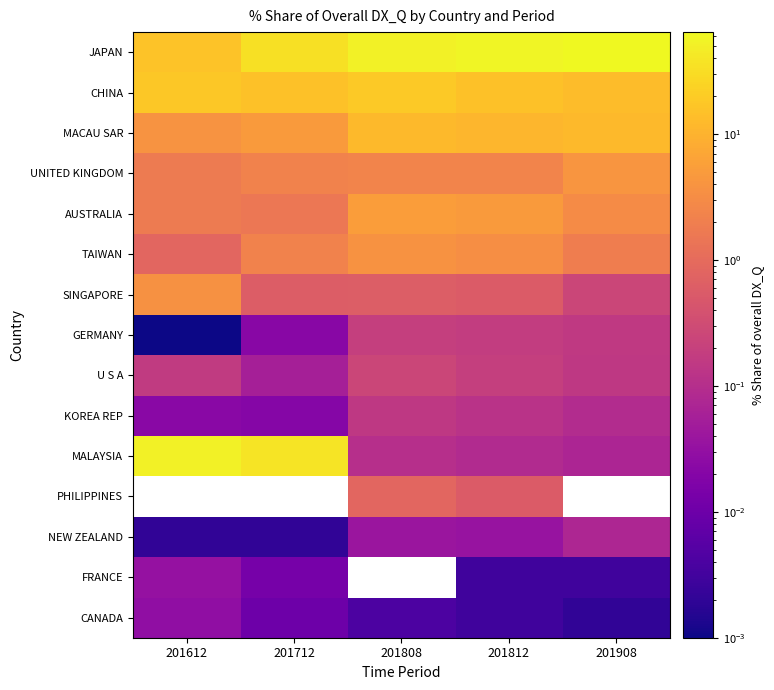

How many series are shown in this chart?

15